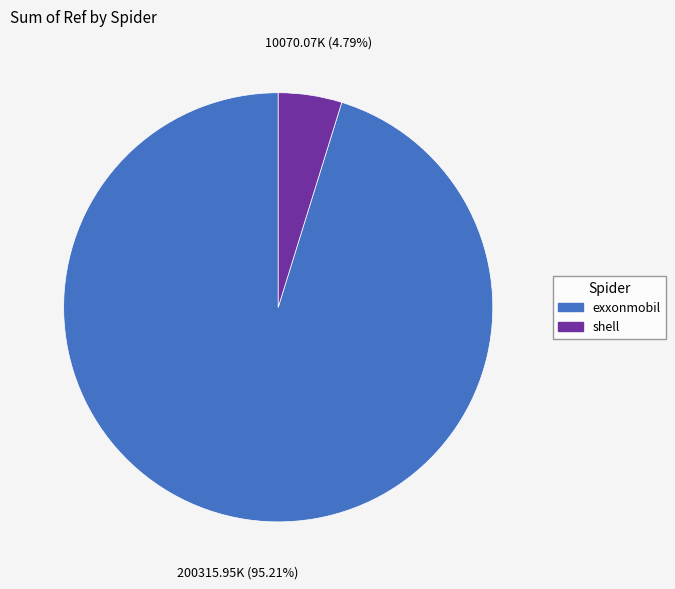

Which slice is the largest?

exxonmobil